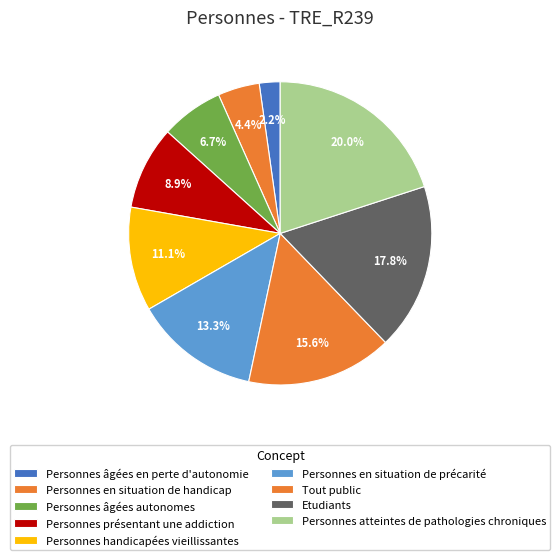

Which has a higher value, Personnes âgées en perte d'autonomie or Personnes handicapées vieillissantes?

Personnes handicapées vieillissantes